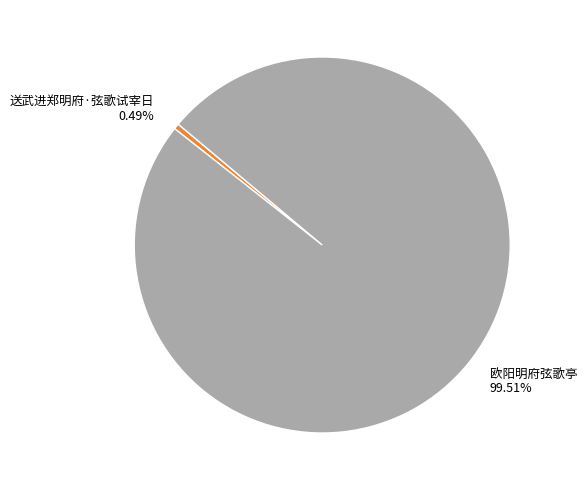

Is 欧阳明府弦歌亭 the majority of the pie?

Yes